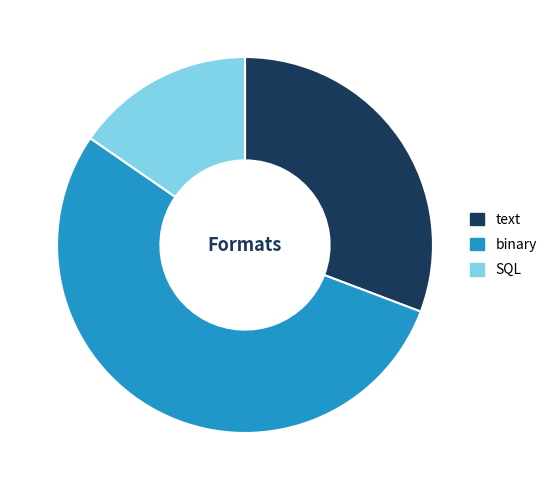

Do SQL and text together represent more than half of the pie?

No